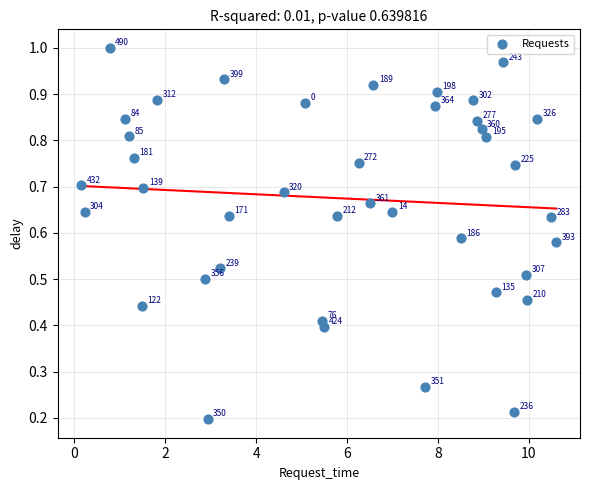

What is the range of X values (max minus min)?

10.4